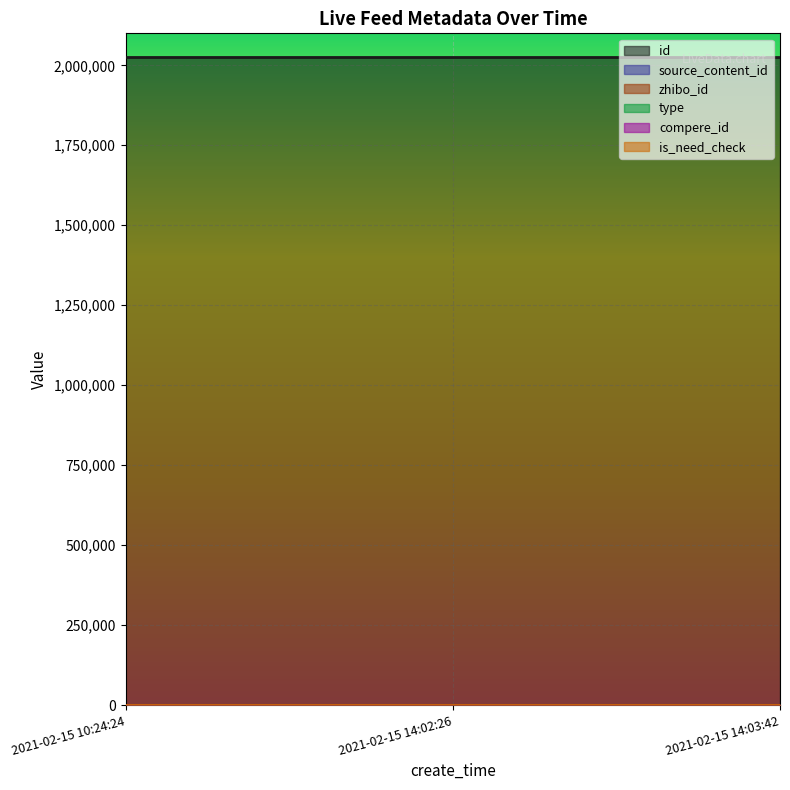

What position from the right is 2021-02-15 14:03:42?

1